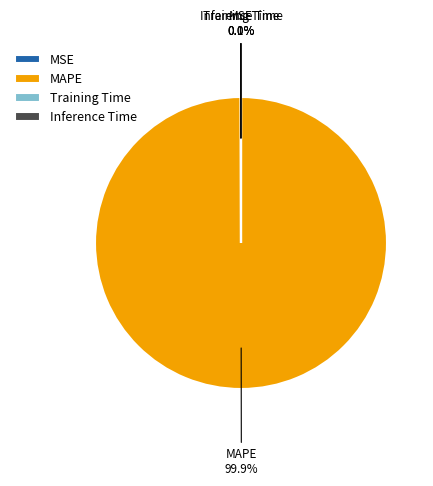

Which slice represents more than half of the pie?

MAPE